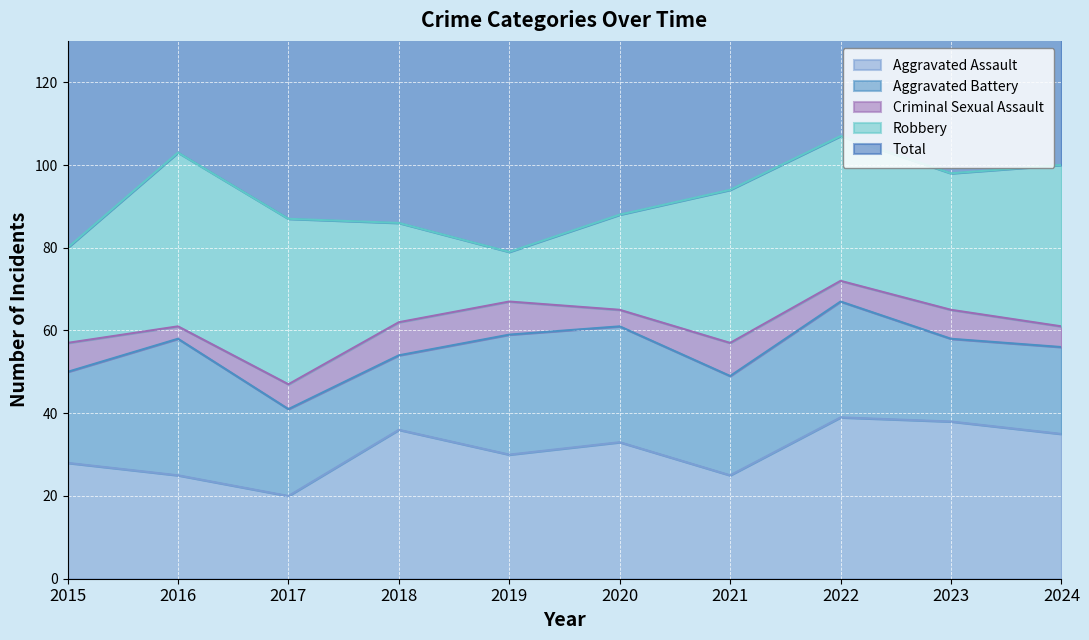

What is the difference between the second highest and second lowest values in the Criminal Sexual Assault series?

4